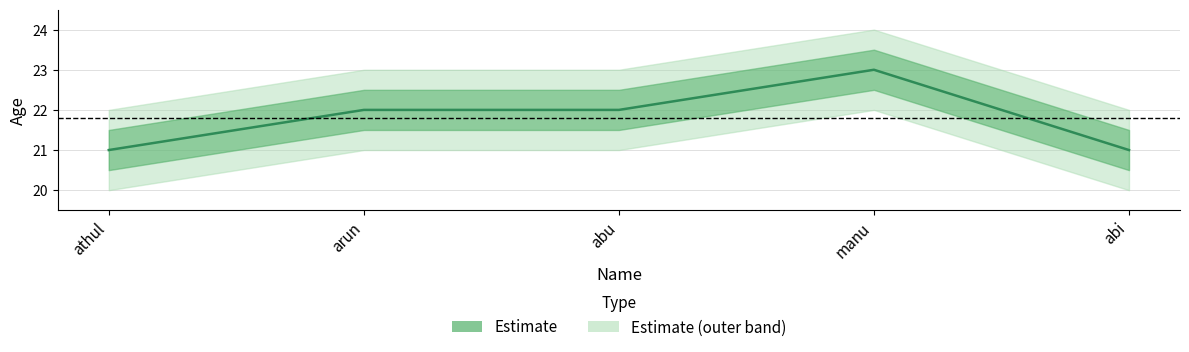

What is the label of the 4th point from the left?

manu